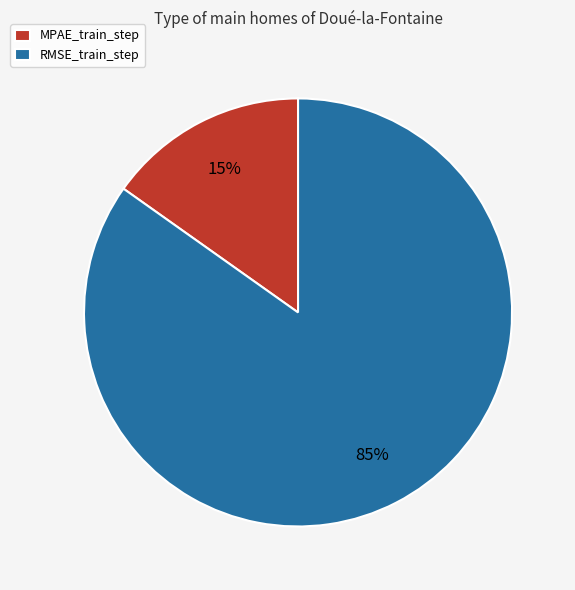

Which has a higher value, RMSE_train_step or MPAE_train_step?

RMSE_train_step